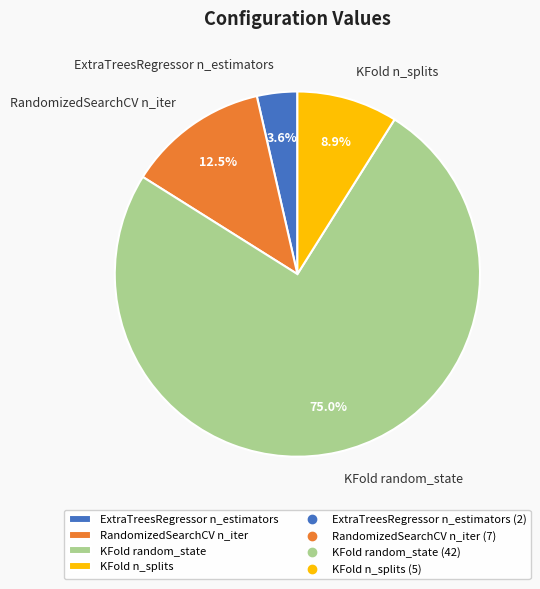

What percentage is NOT represented by KFold n_splits?

91.1%